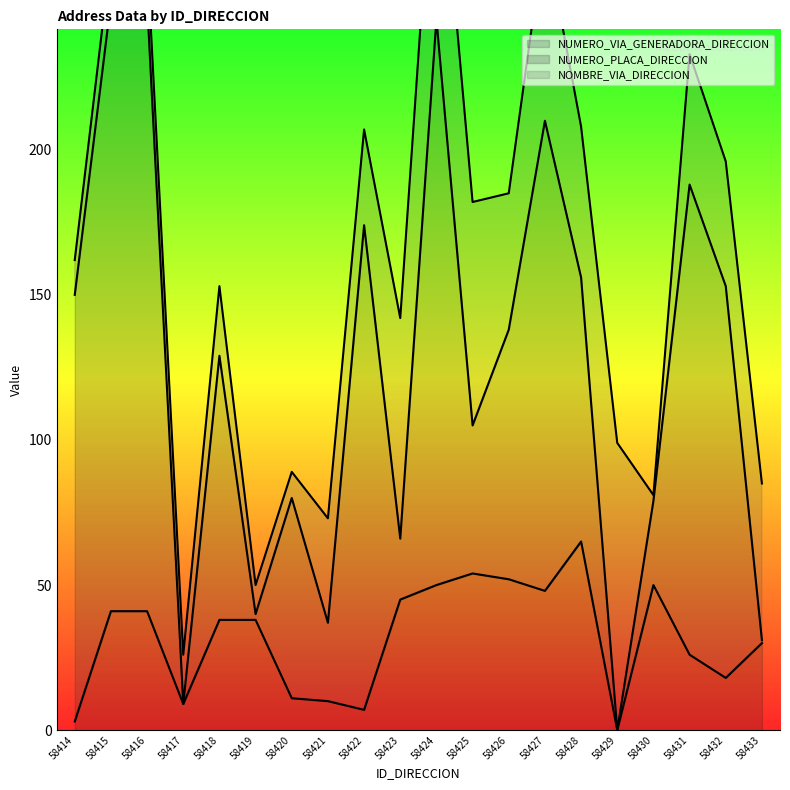

How many times do NOMBRE_VIA_DIRECCION and NUMERO_PLACA_DIRECCION cross each other?

13